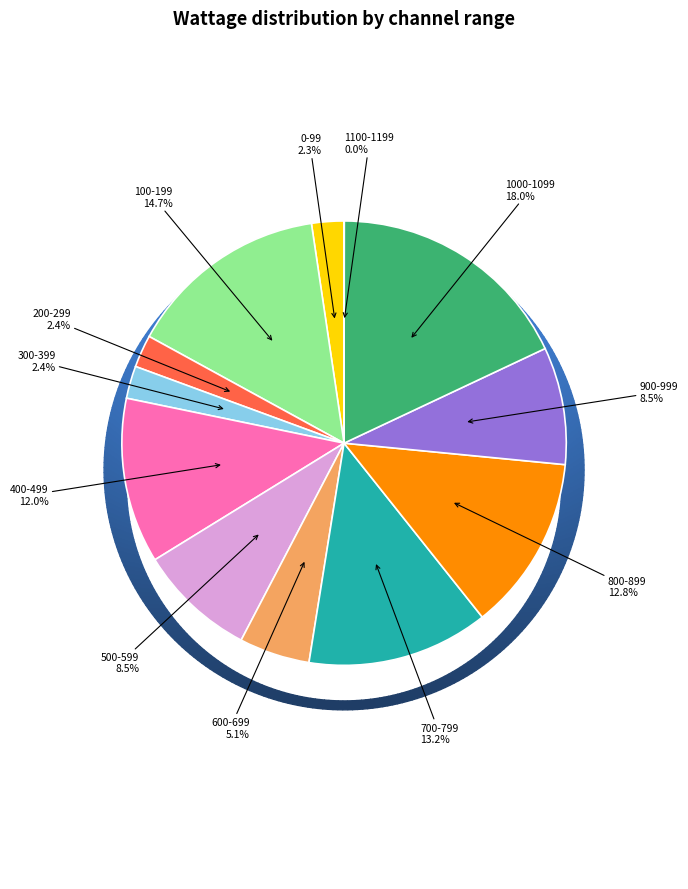

What is the total percentage of 0-99 and 300-399?

4.7%